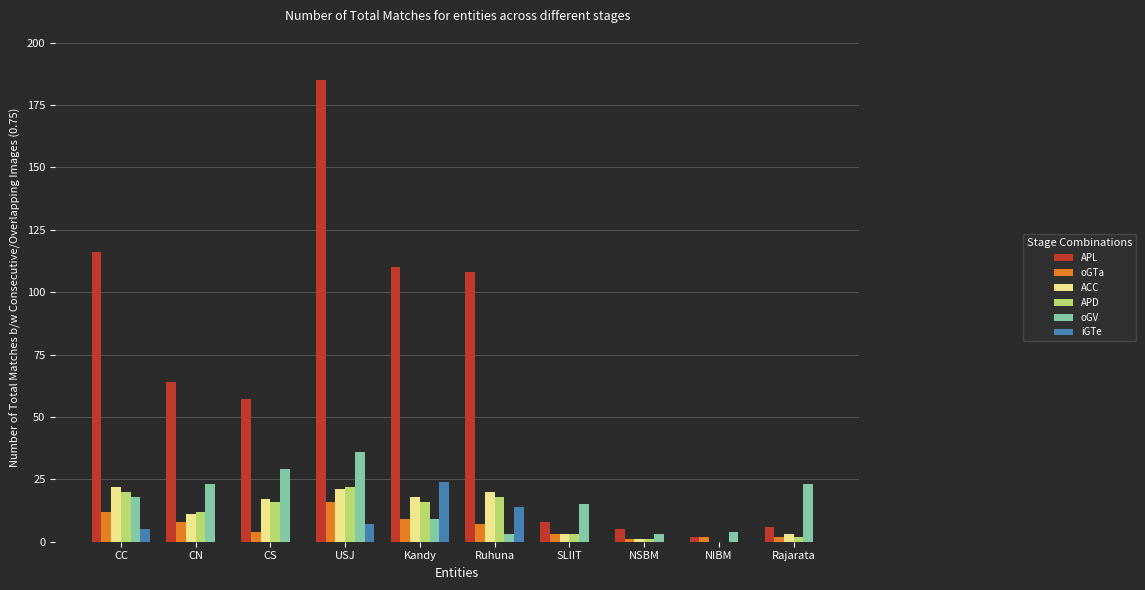

Are the bars horizontal?

No